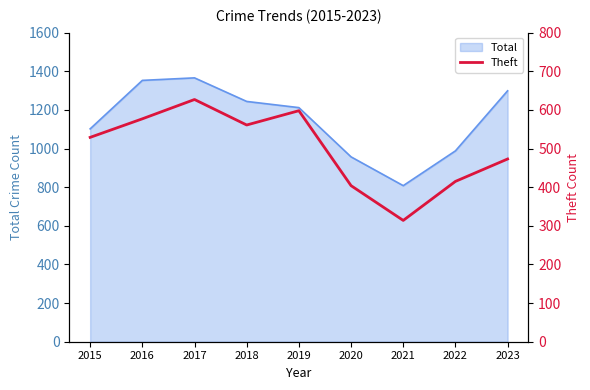

What is the smallest value displayed?

314